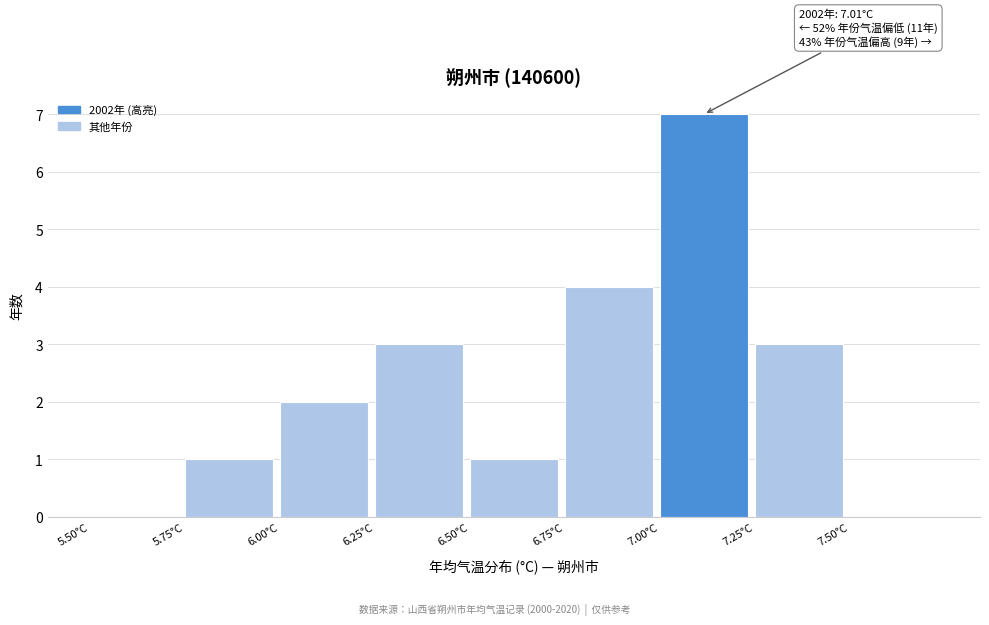

Which range on the x-axis has the tallest bar?

7.00 to 7.25